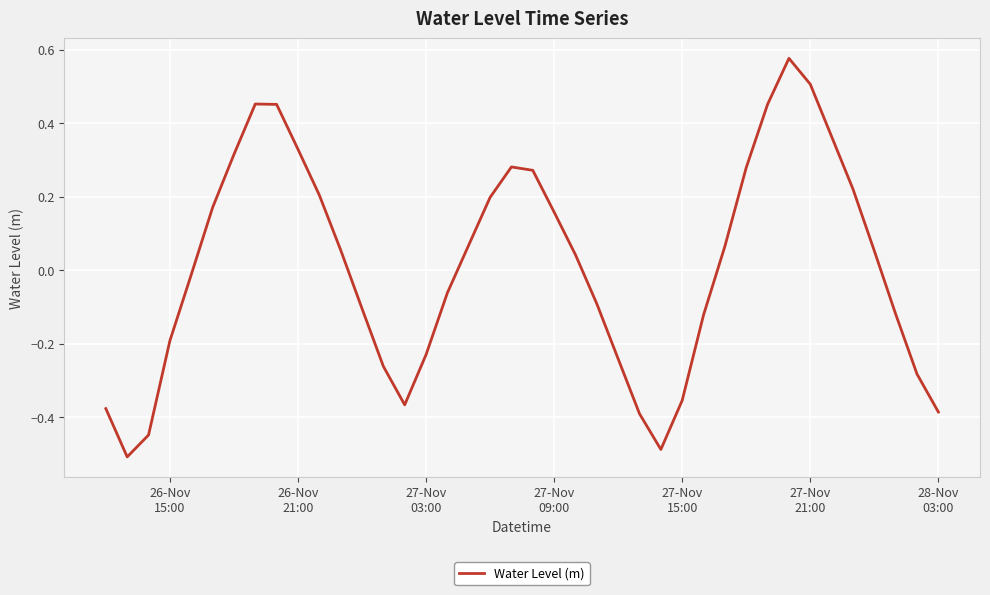

What is the difference between the maximum and second lowest values?

1.1